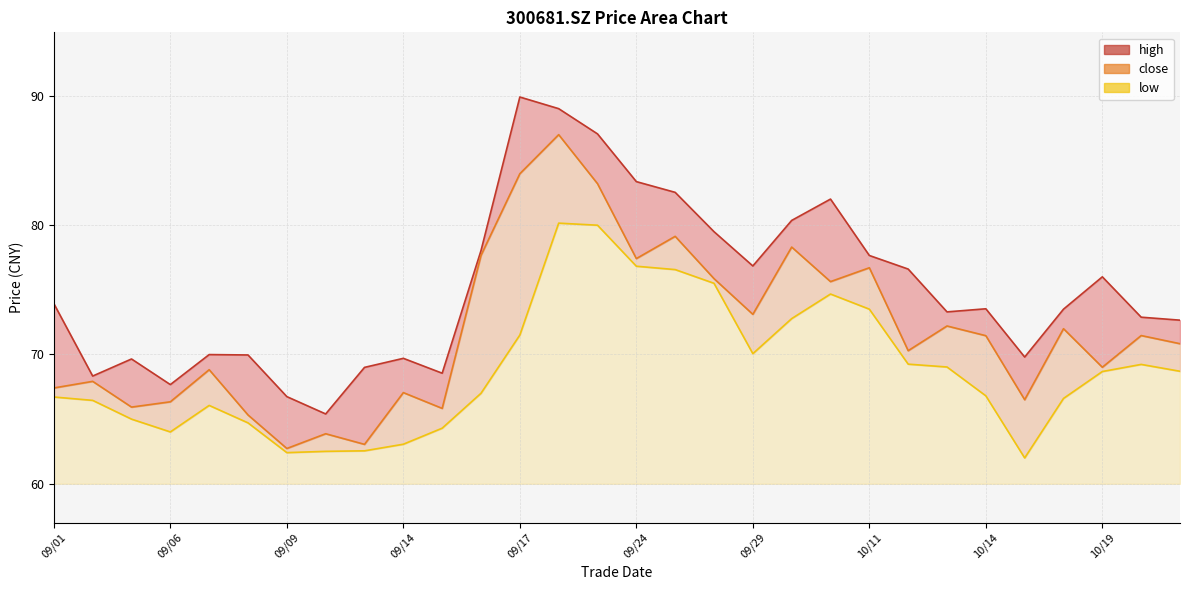

How many lines are shown in the chart?

3